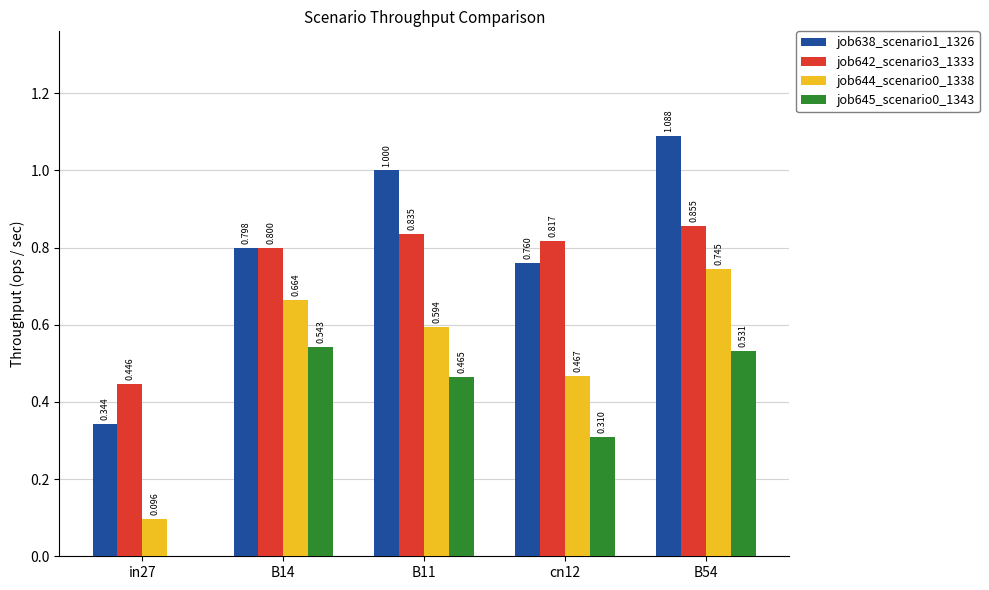

How many values in the job645_scenario0_1343 series exceed 0?

4